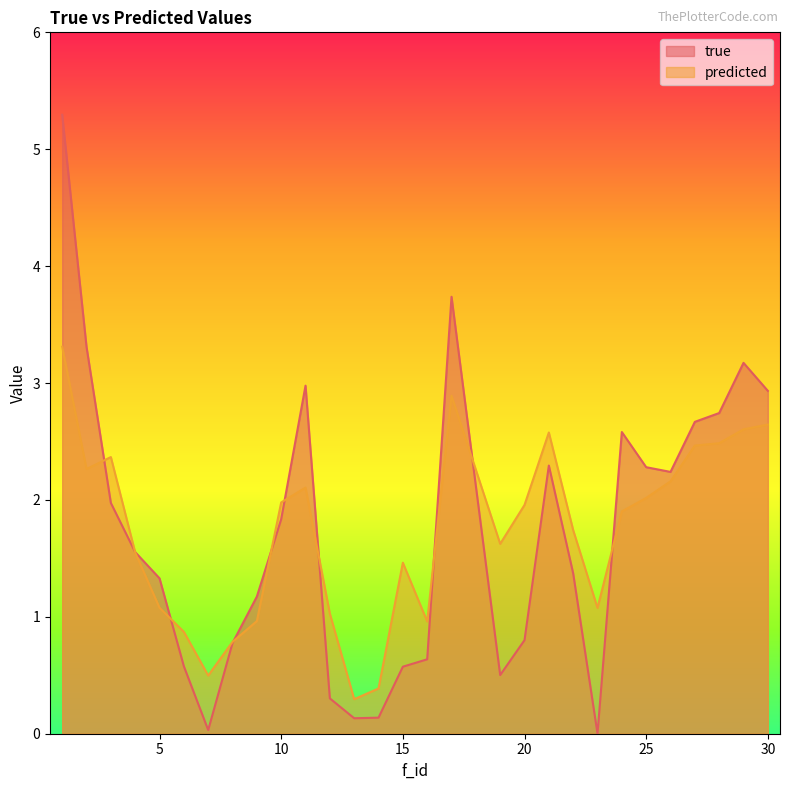

What is the value of the predicted point at the 11th from the left?

2.1